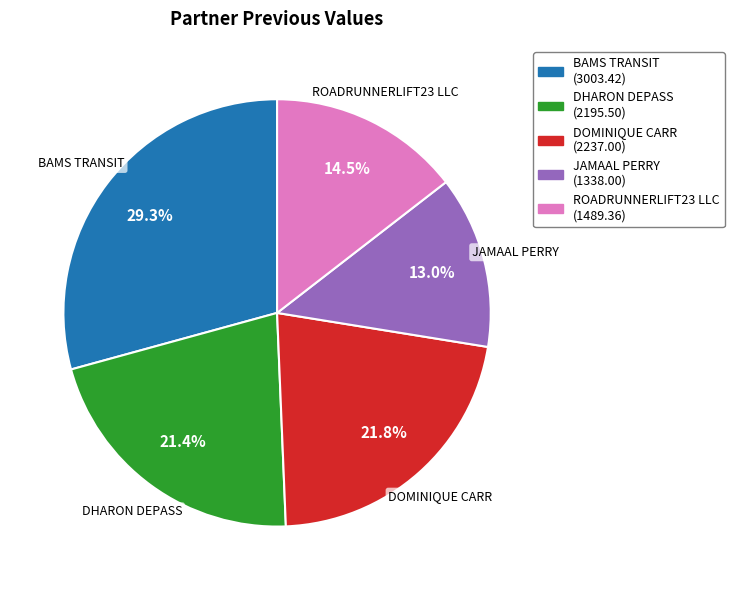

Is there a majority slice in this chart?

No